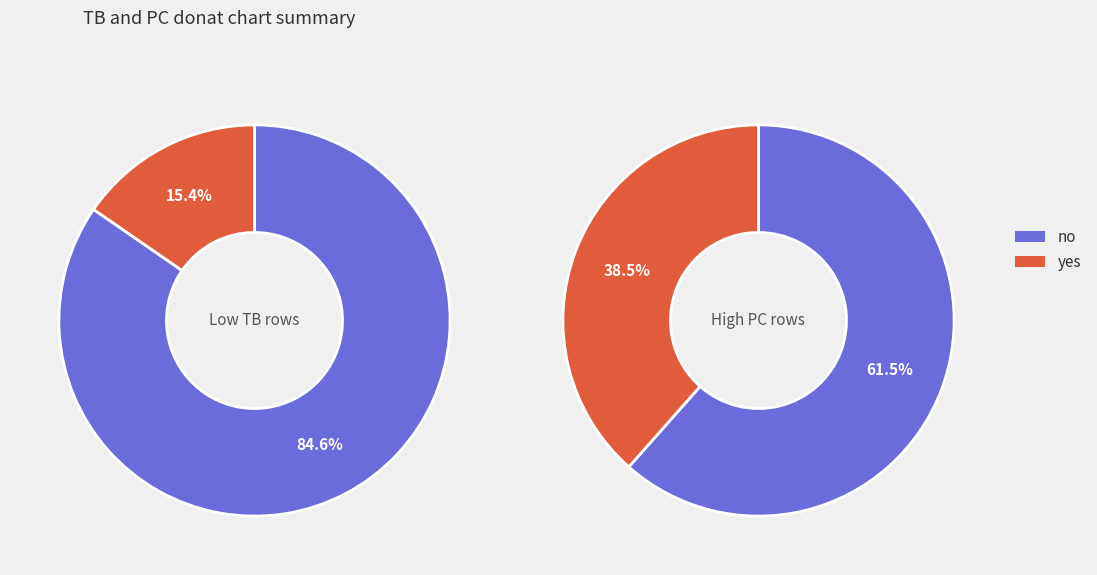

Is it true that 7 is 3% of the pie?

False